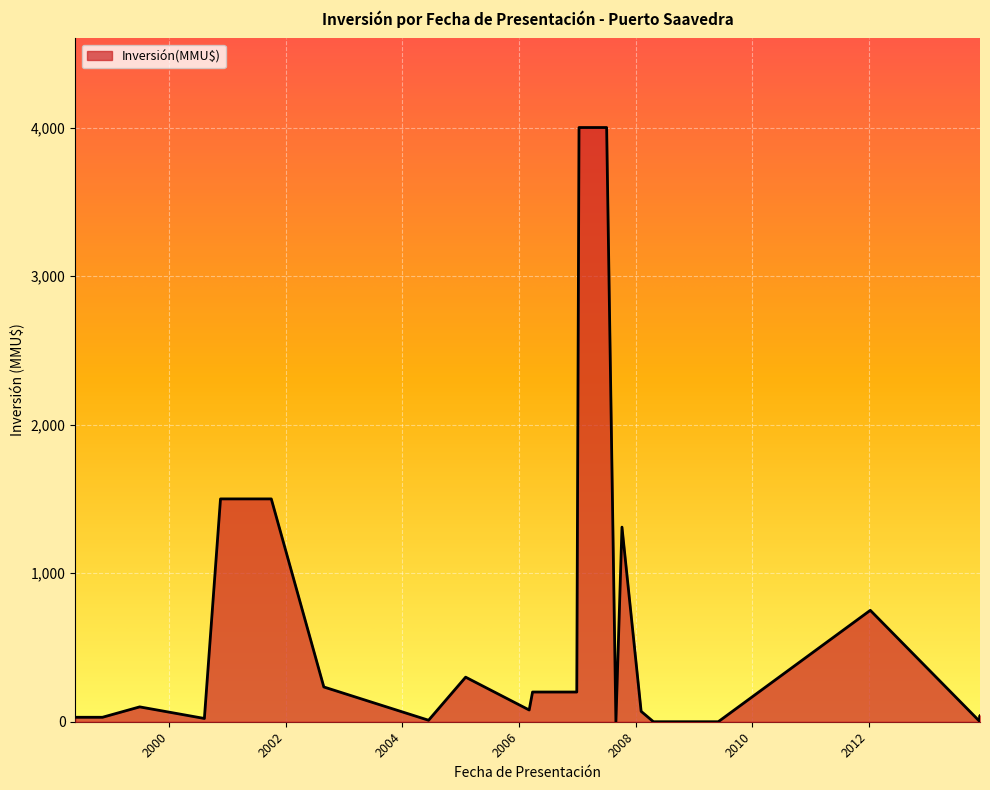

What is the difference between the maximum and minimum values?

4000